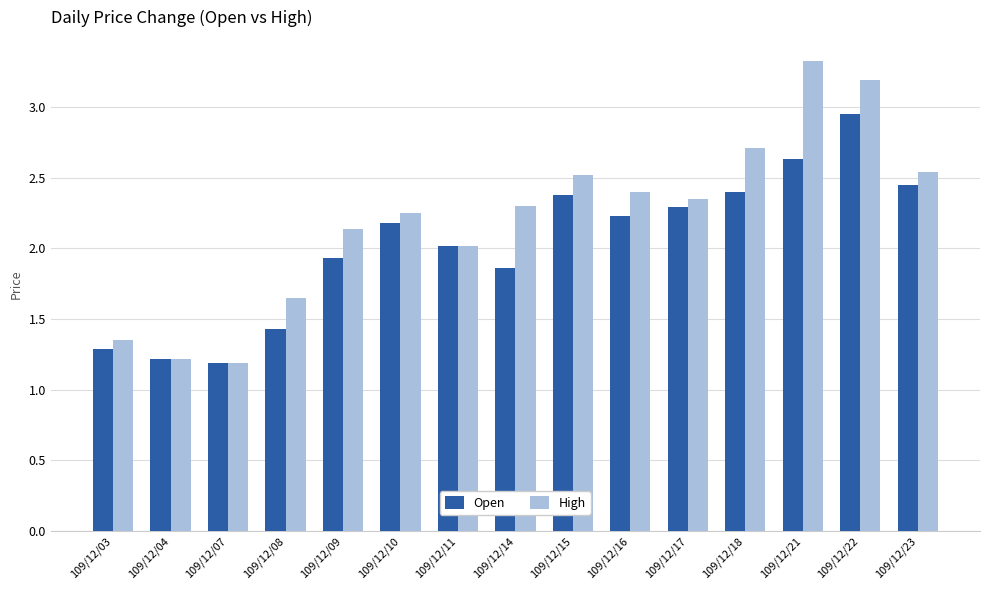

At which label does Open reach its peak?

109/12/22